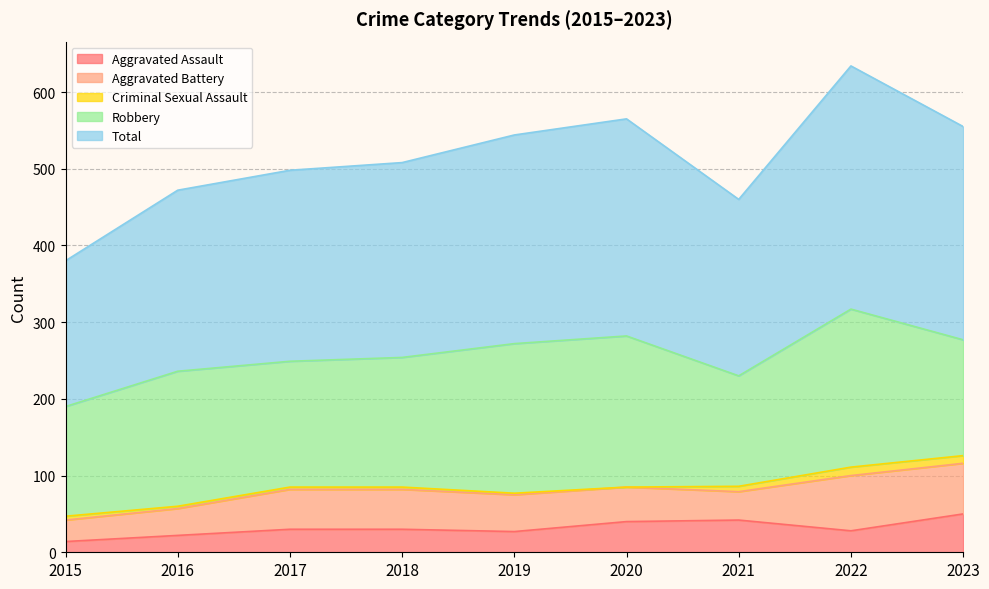

Does the chart have visible grid lines?

Yes